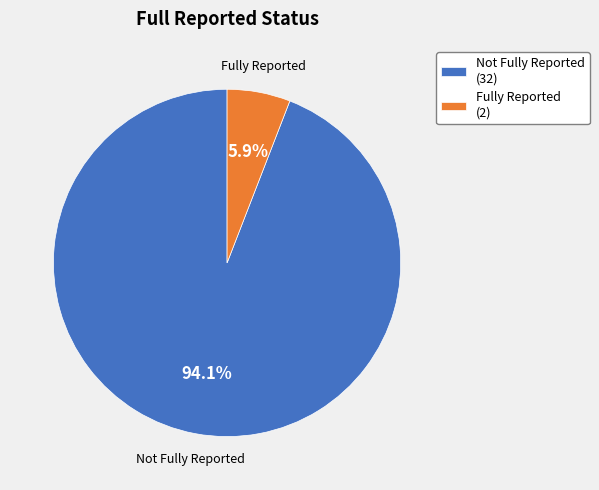

How many segments does this pie chart have?

2